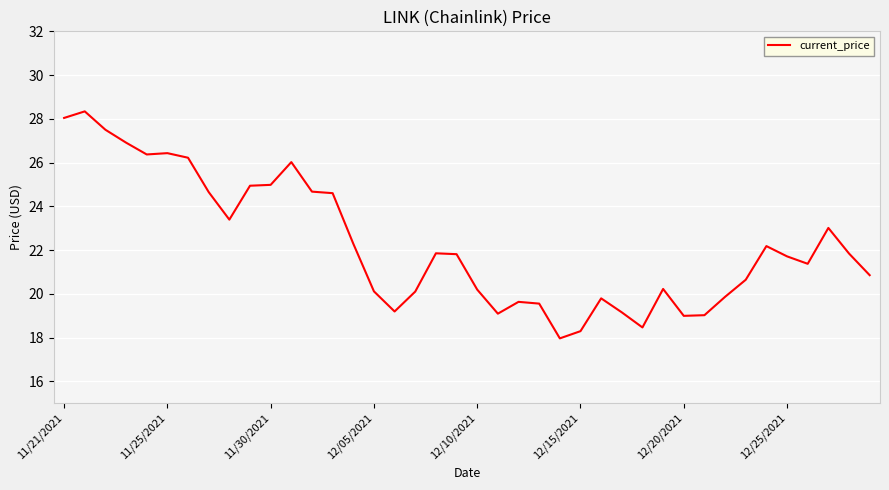

Does the chart display data point markers on the line(s)?

No